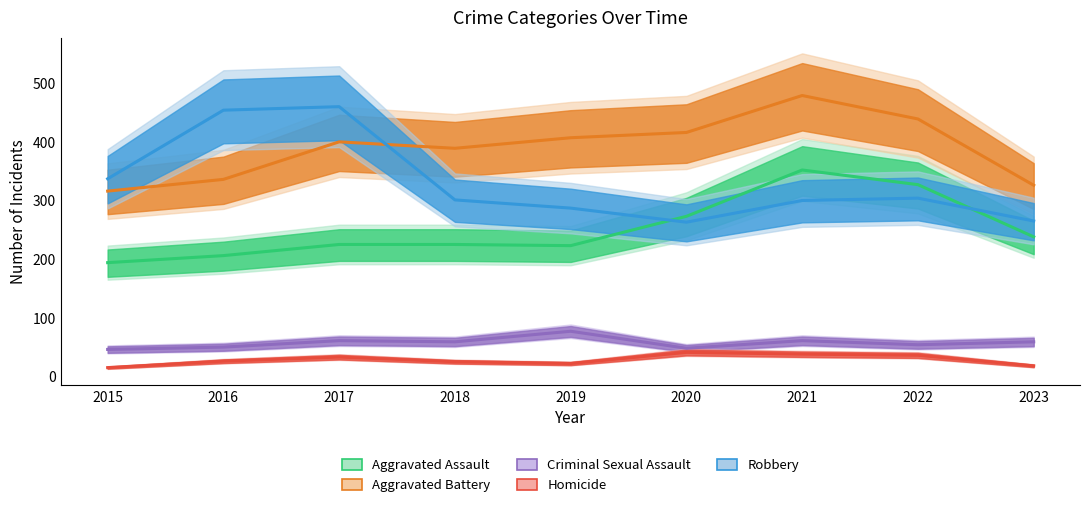

Reading right to left, what are all the values shown in this chart?

Aggravated Assault: 238	327	352	273	223	225	225	206	194
Aggravated Battery: 326	439	479	416	407	389	400	336	316
Criminal Sexual Assault: 59	54	61	48	77	59	61	50	46
Homicide: 18	36	38	41	22	25	33	26	15
Robbery: 265	304	300	263	287	301	460	454	337